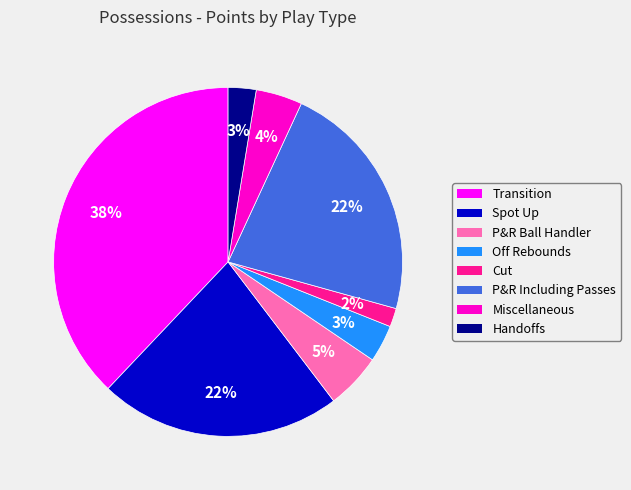

What is the ratio of the value at Cut to the value at Handoffs?

0.7